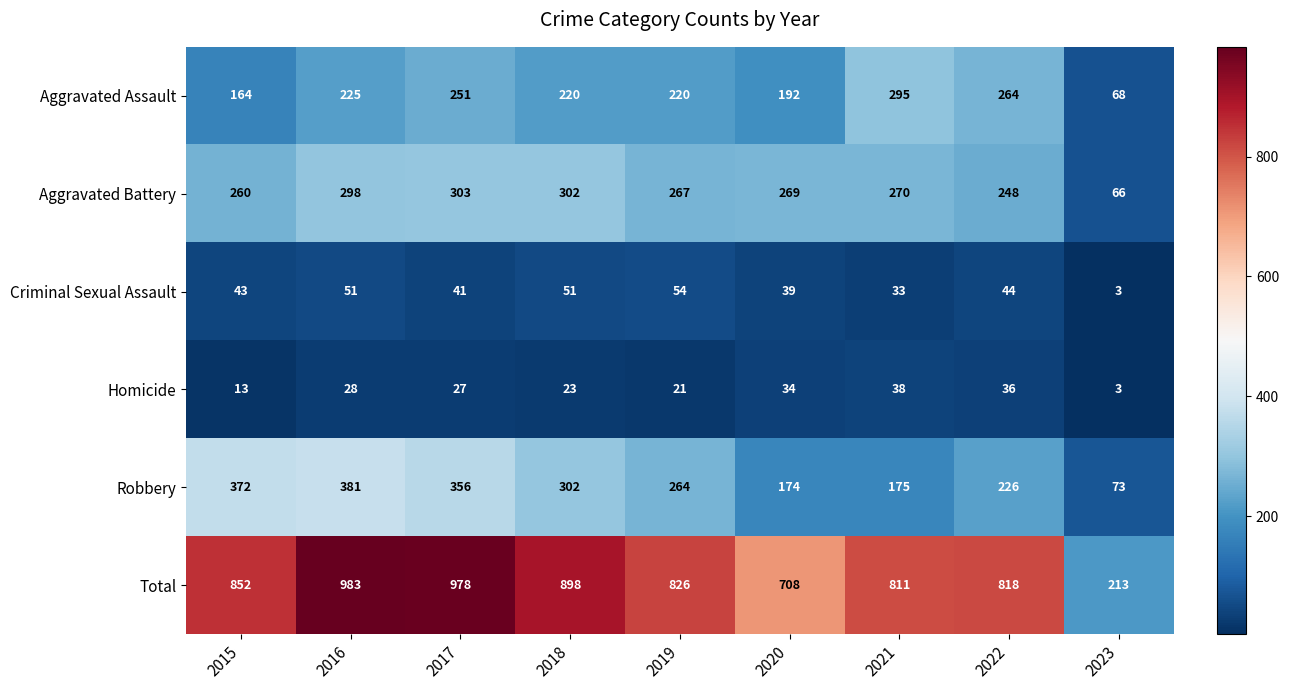

Which label corresponds to the smallest value in the chart?

2023